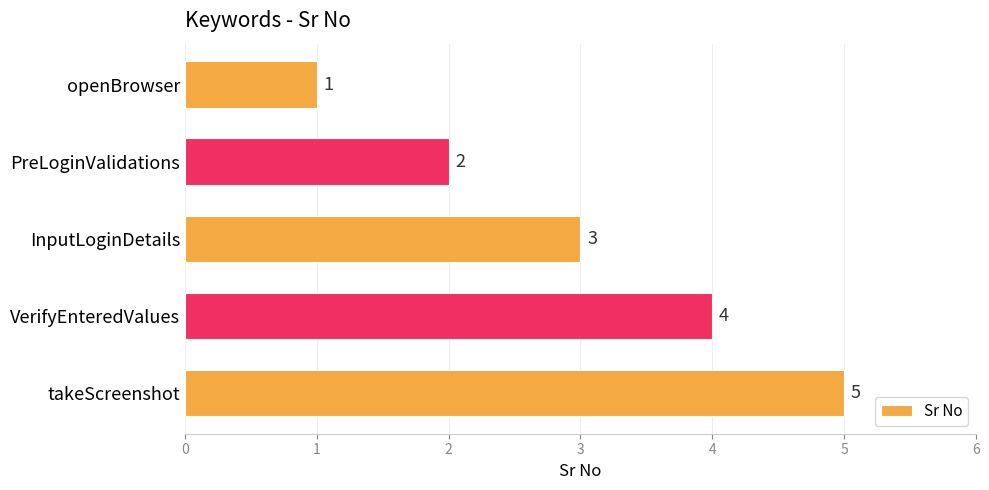

What is the sum of the values at PreLoginValidations and openBrowser?

3